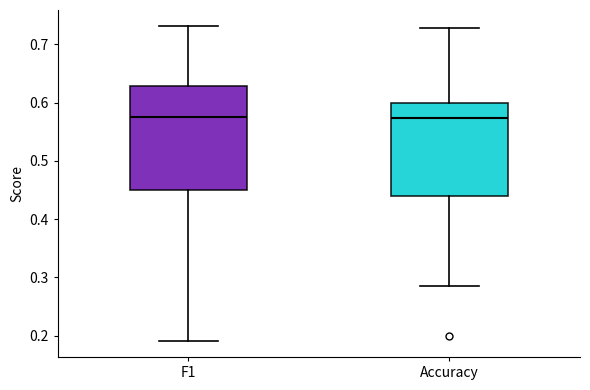

Reading left to right, read every box against the y-axis: the position of its median line, the range the box covers, and the ends of its whiskers. The values are not printed on the chart, so give them approximately, as read against the axis.

F1: median 0.57, box 0.45 to 0.63, whiskers 0.19 to 0.73
Accuracy: median 0.57, box 0.44 to 0.60, whiskers 0.29 to 0.73